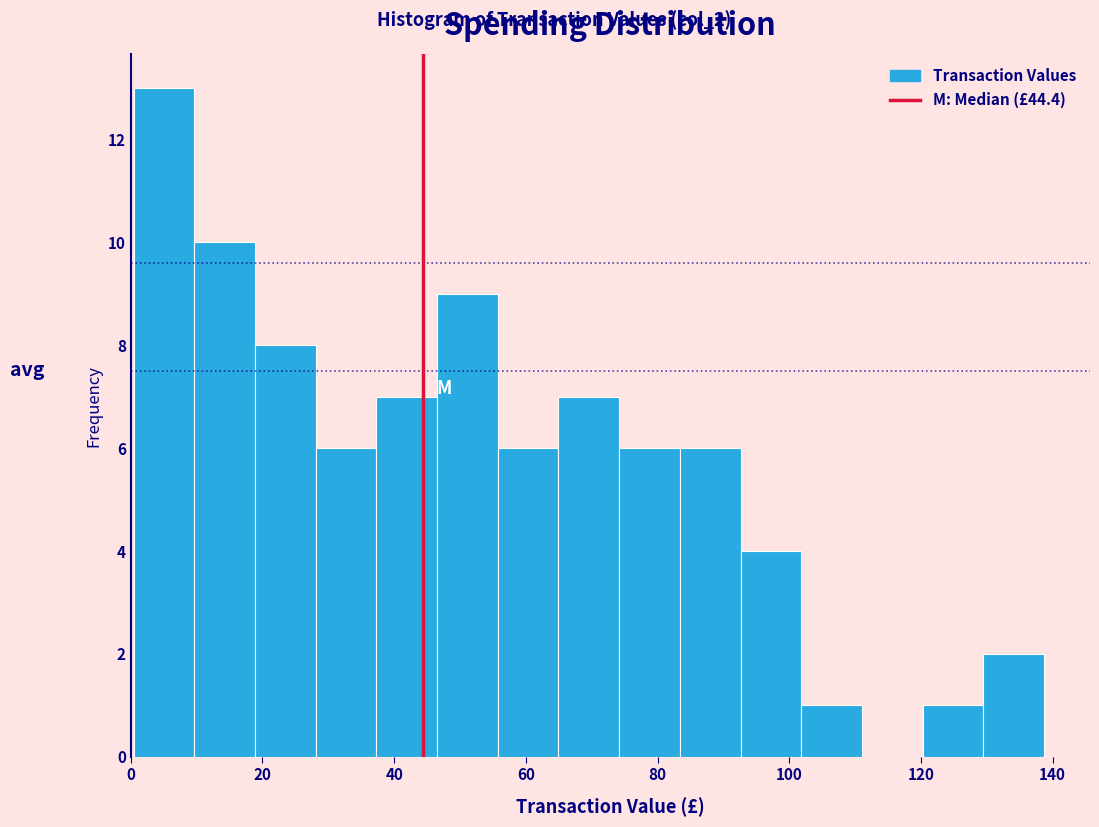

Which range on the x-axis has the tallest bar?

0 to 10